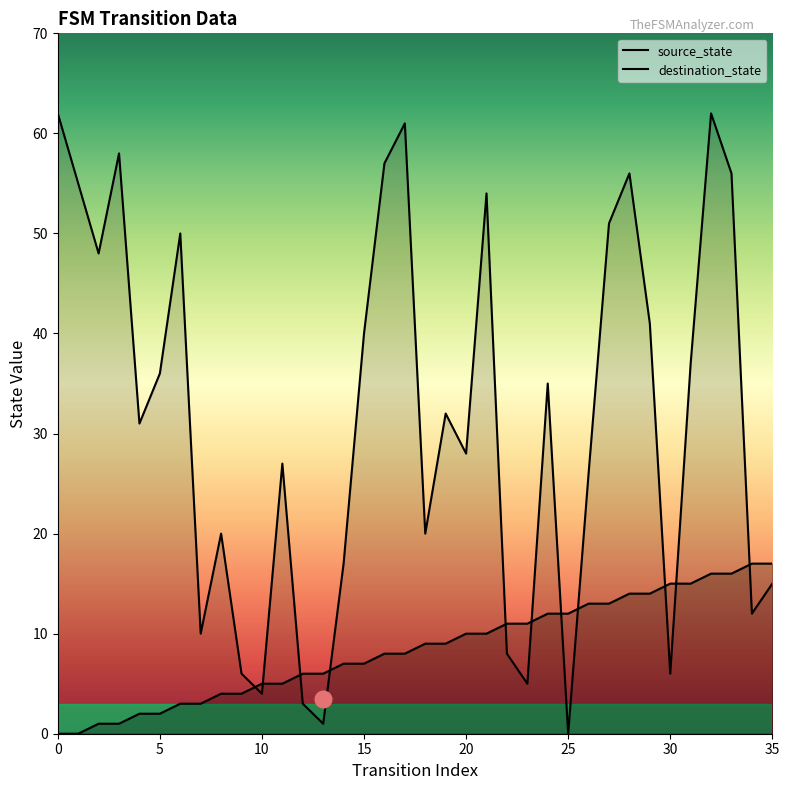

At how many categories does at least one series exceed 29?

19